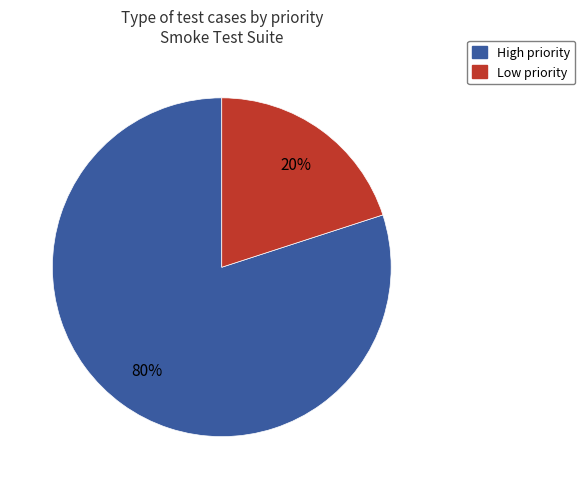

To the nearest percent, what percentage of the pie is Low?

20%